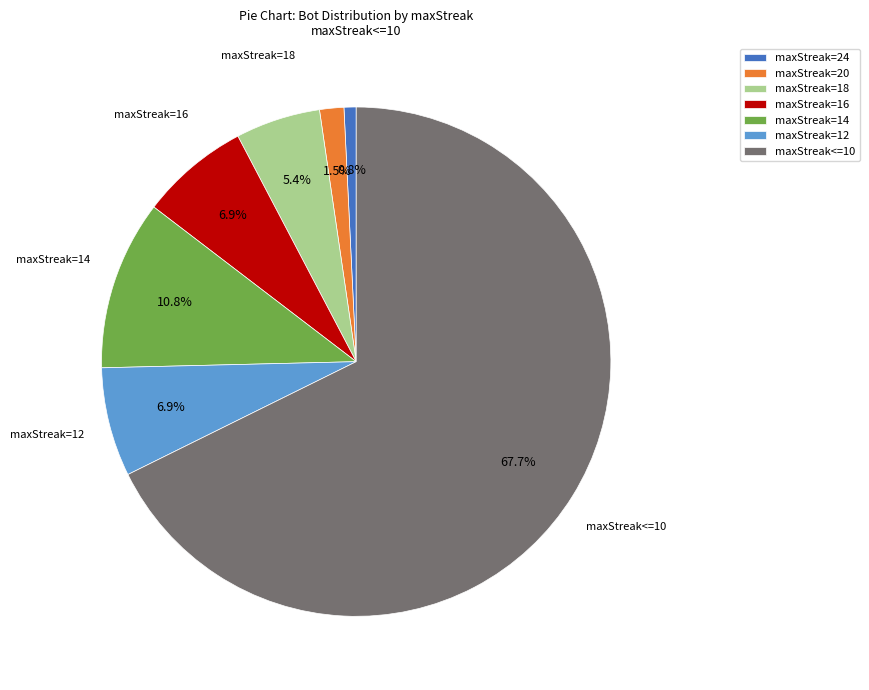

Is the sum of maxStreak=12 and maxStreak=16 greater than half?

No